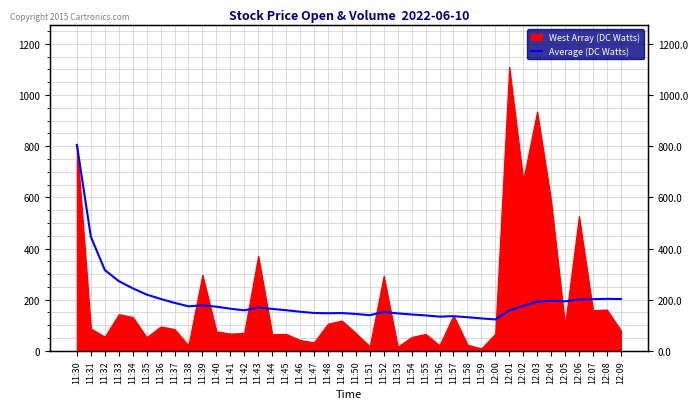

True or false: the data shows 1388.7 at 11:30.

False